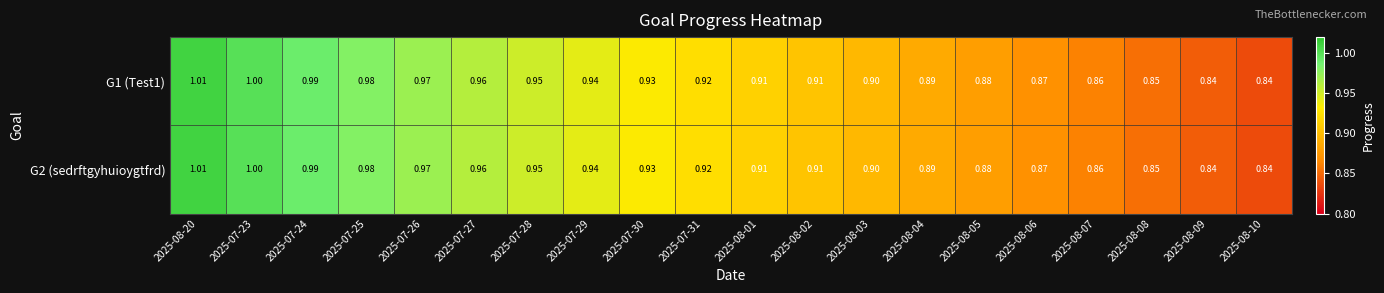

Is the value of G2 (sedrftgyhuioygtfrd) at 2025-08-05 greater than the value of G1 (Test1) at 2025-07-24?

No